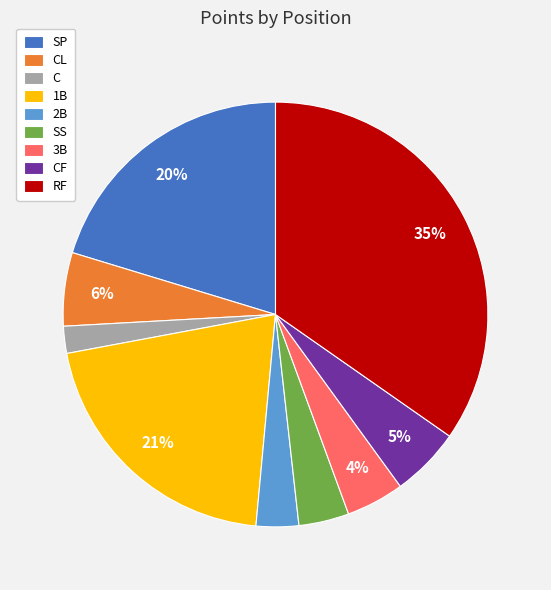

Combined, do RF and 1B account for over 50%?

Yes